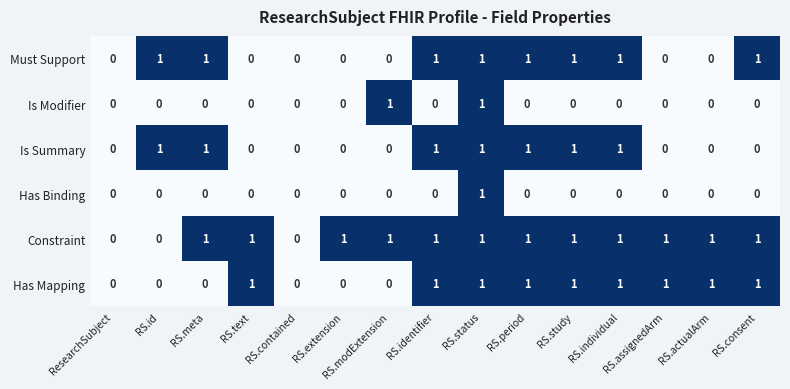

The value of Has Mapping at RS.assignedArm is 1. True or false?

True